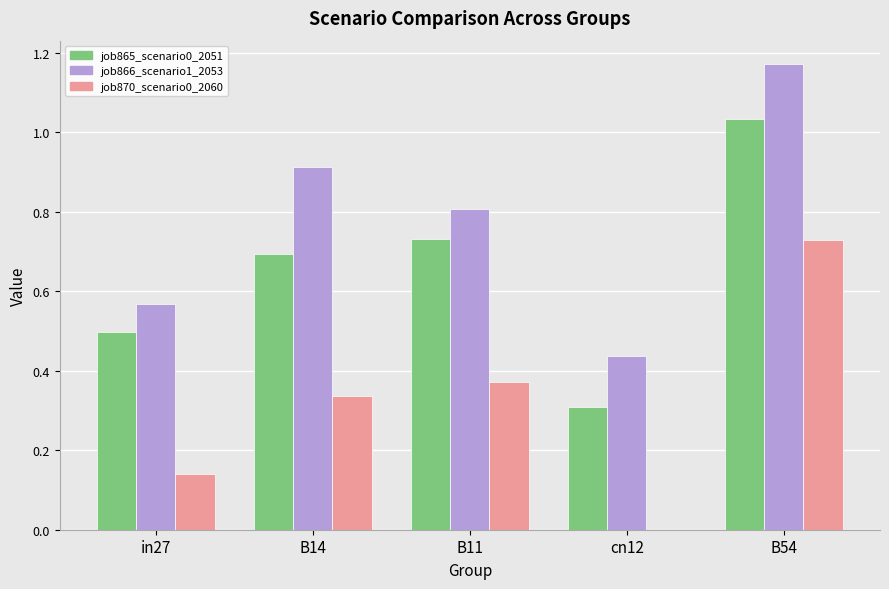

Between B11 and cn12, which series saw the biggest shift?

job865_scenario0_2051